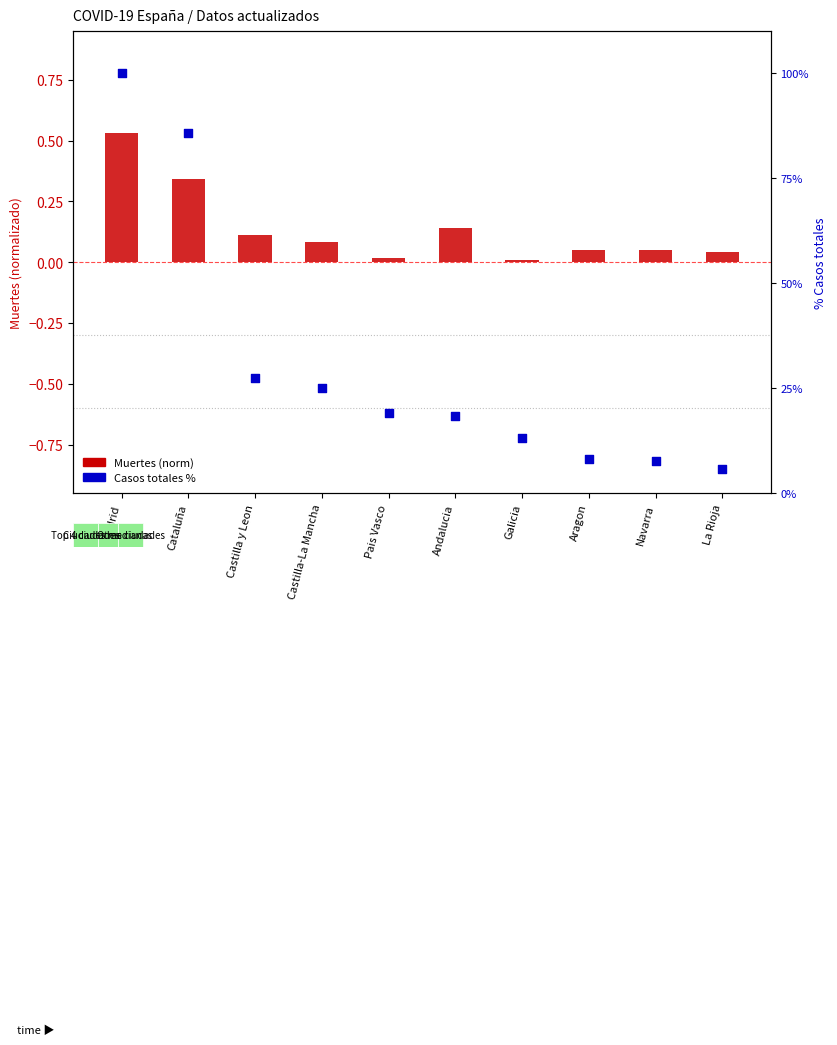

What are all the series names shown in the legend?

Muertes (norm), Casos totales %